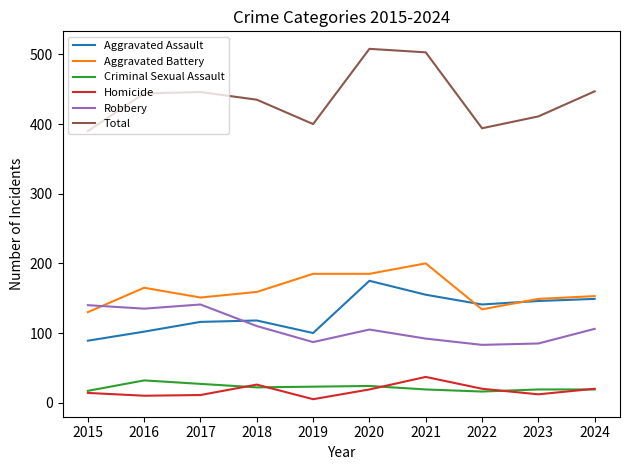

Where do Robbery and Aggravated Battery first cross each other?

2015 and 2016